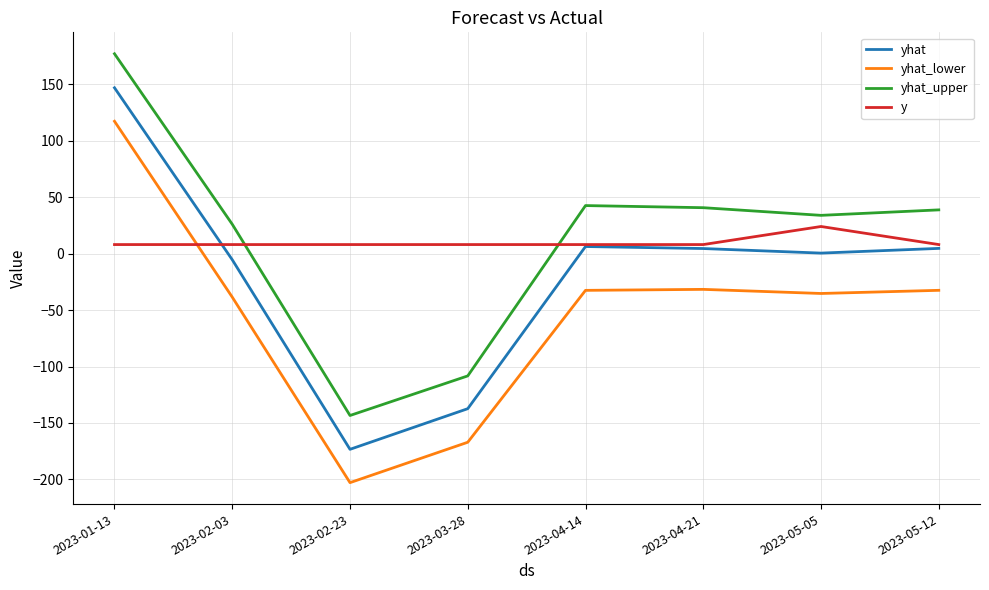

What are all the series names shown in the legend?

yhat, yhat_lower, yhat_upper, y